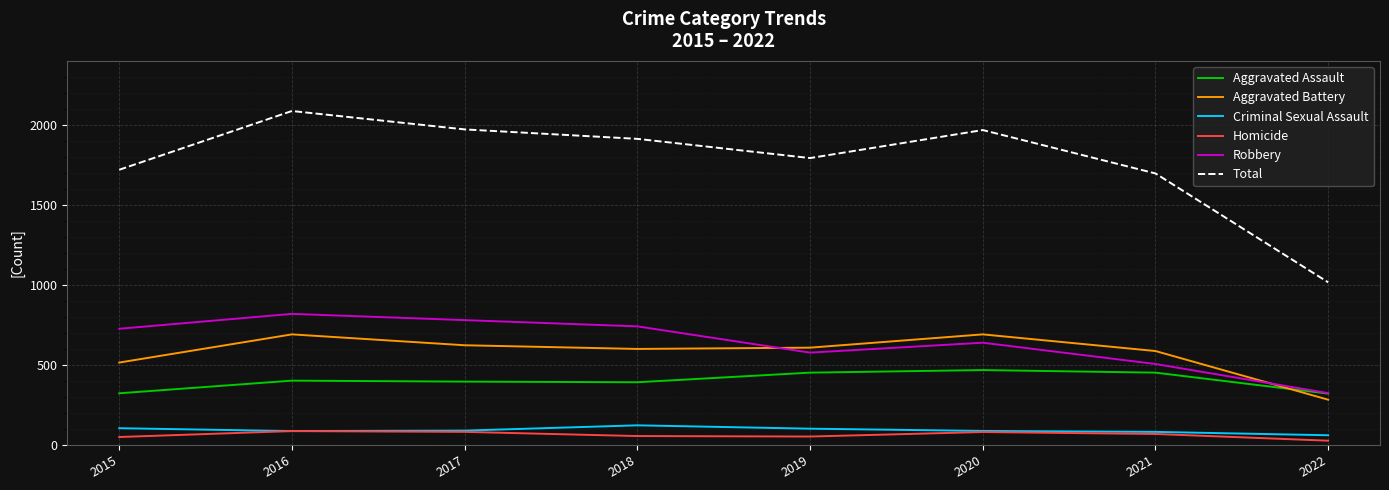

What is the total value across all series at 2018?

3824